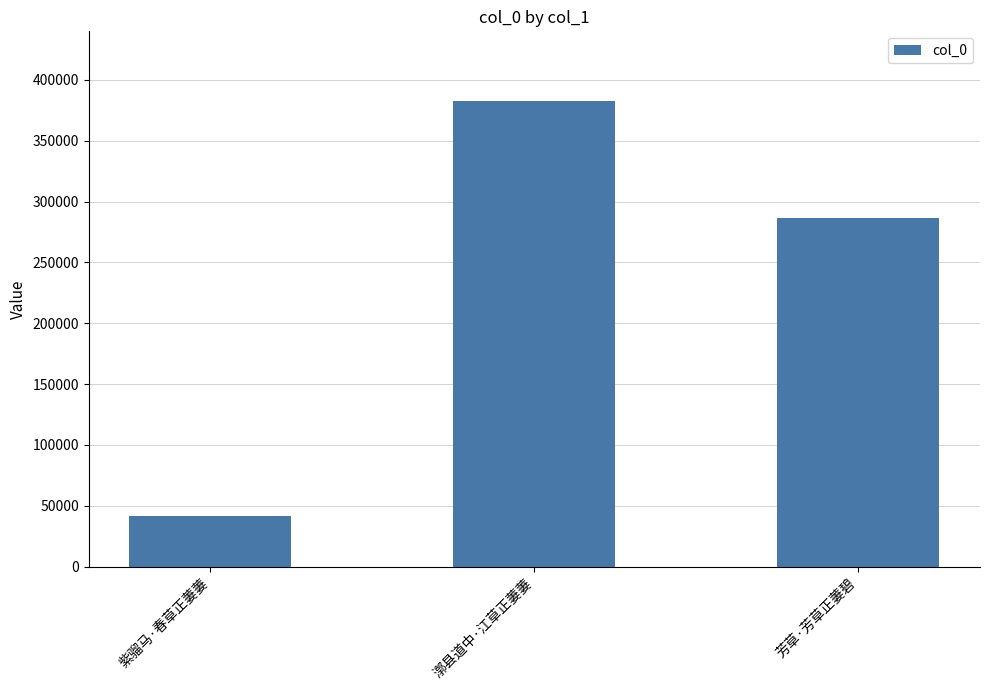

How many bars are there in total?

3